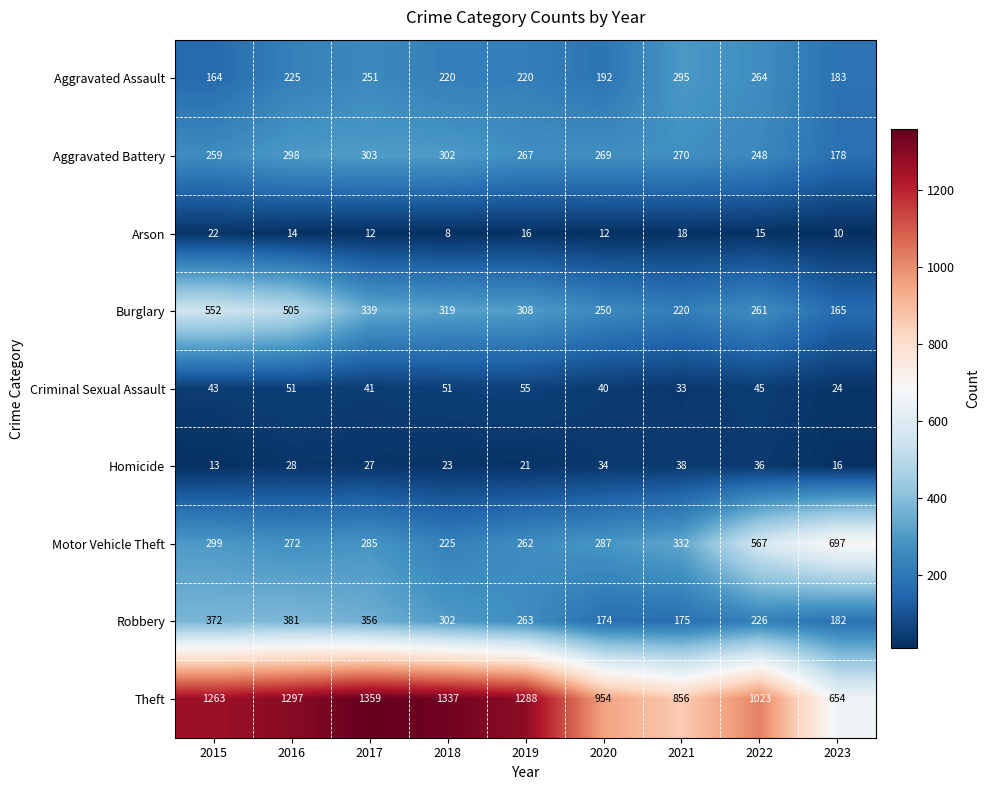

Rank the series by their maximum value, from lowest to highest.

Arson, Homicide, Criminal Sexual Assault, Aggravated Assault, Aggravated Battery, Robbery, Burglary, Motor Vehicle Theft, Theft